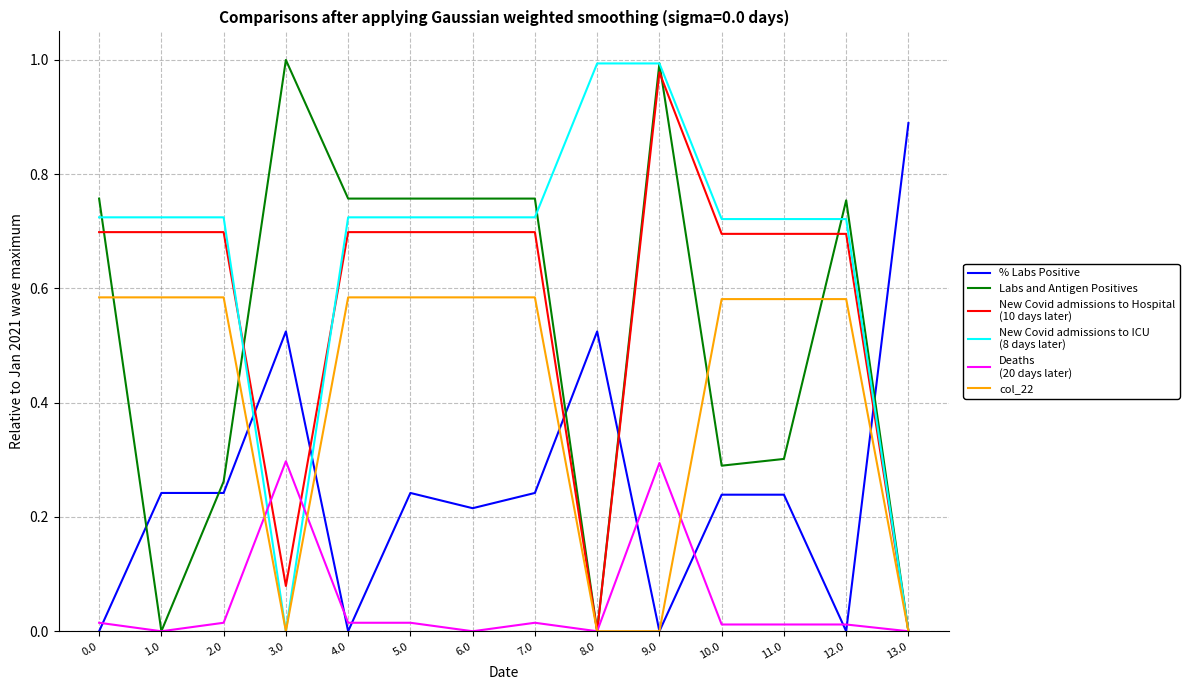

What position from the right is 6.0?

8